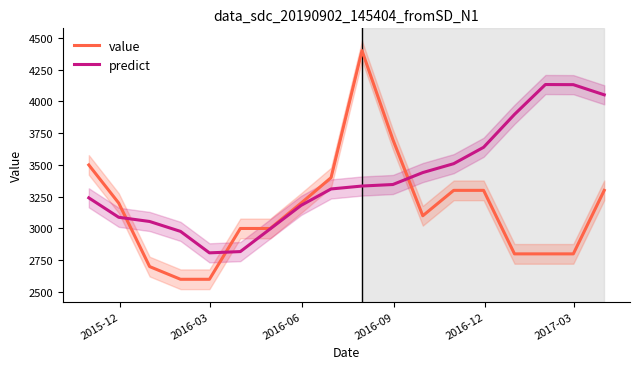

True or false: predict and value cross at least once.

True